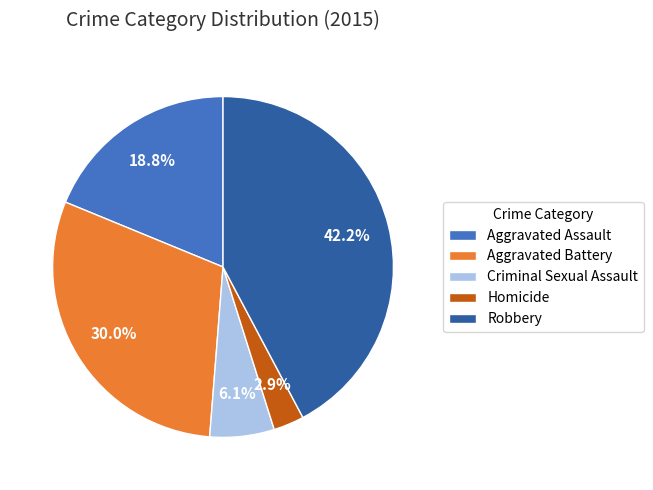

True or false: Criminal Sexual Assault accounts for 15% of the total.

False